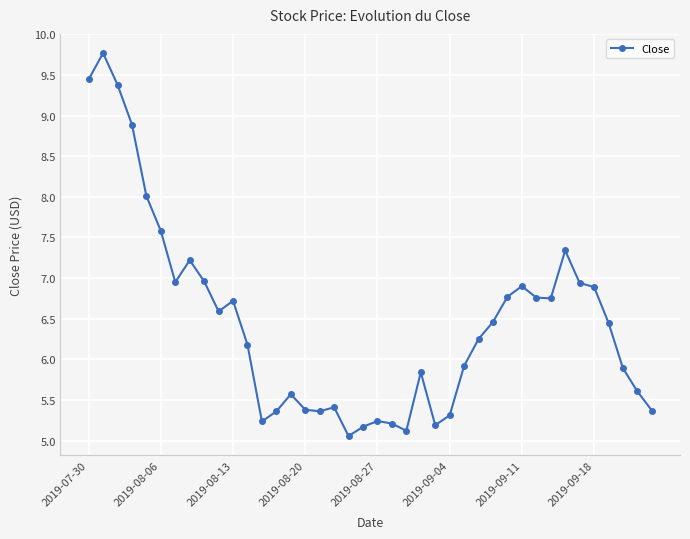

True or false: the data has more than 1 interior local peaks.

True